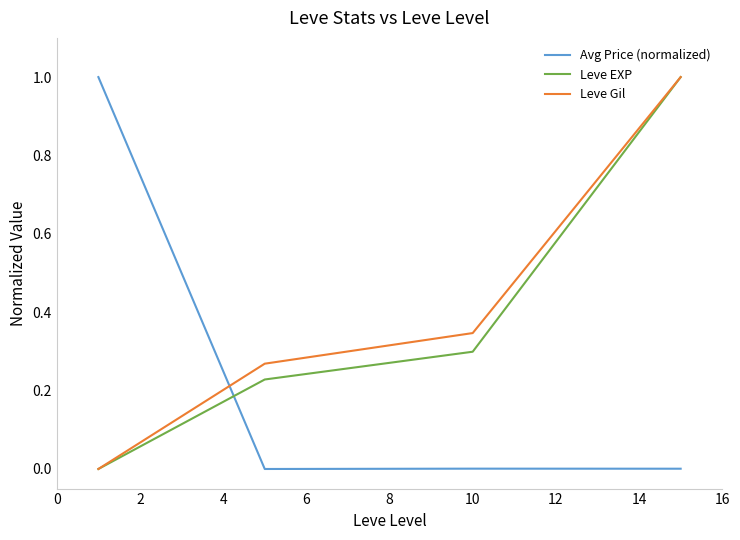

What is the difference between the maximum and minimum values in the Avg Price (normalized) series?

1.0